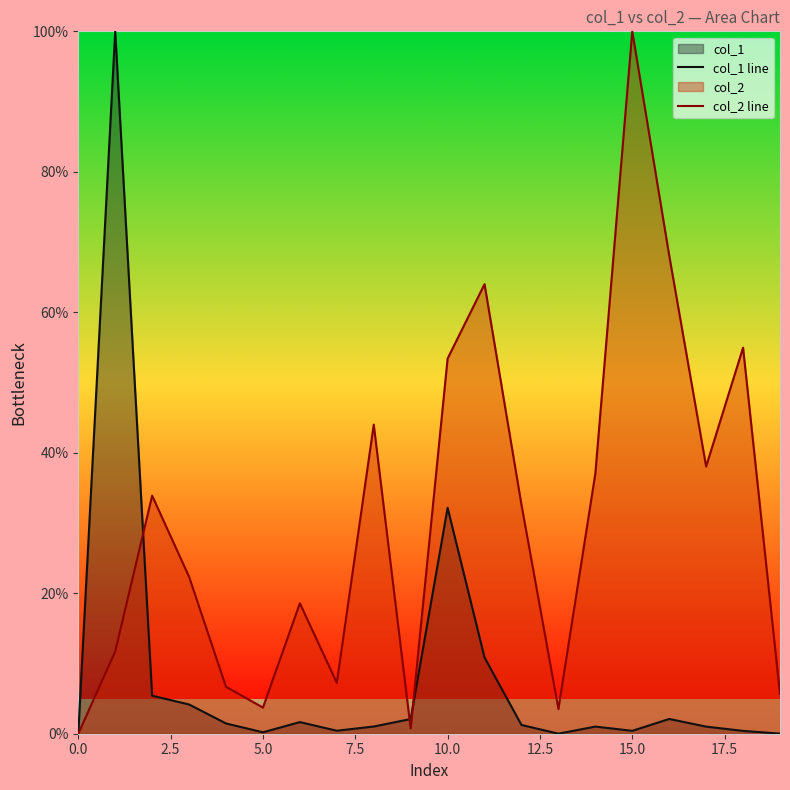

What is the approximate value of col_2 line at 17?

38.0